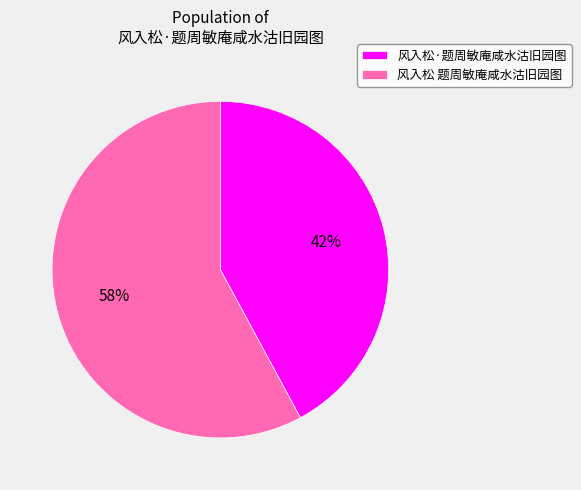

Which slice represents more than half of the pie?

风入松 题周敏庵咸水沽旧园图